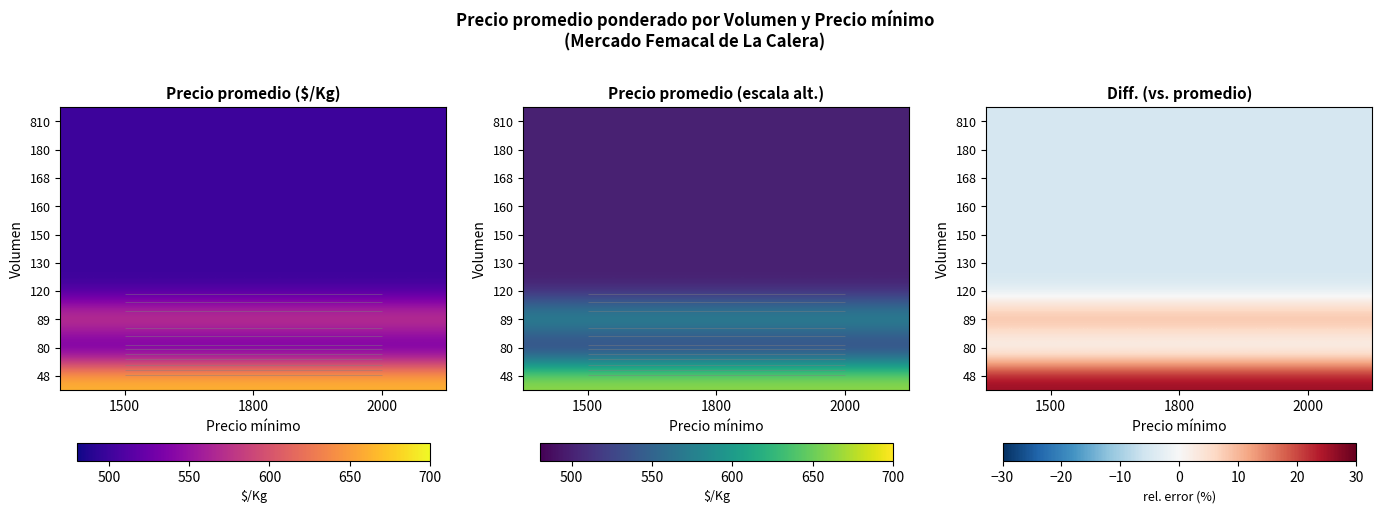

What is the greatest value displayed?

26.6